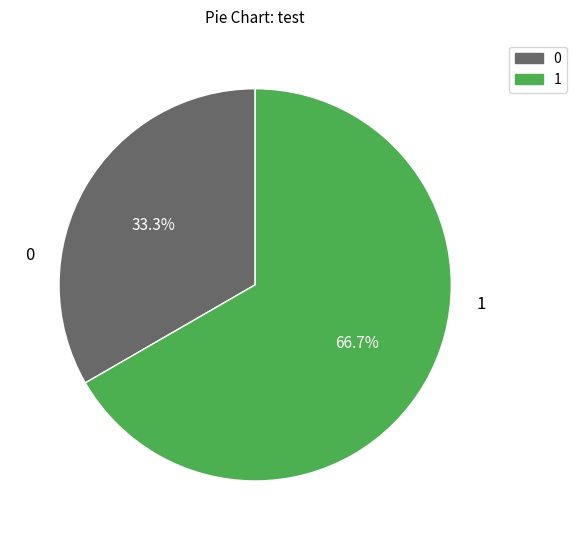

What is the ratio of the value at 1 to the value at 0?

2.0